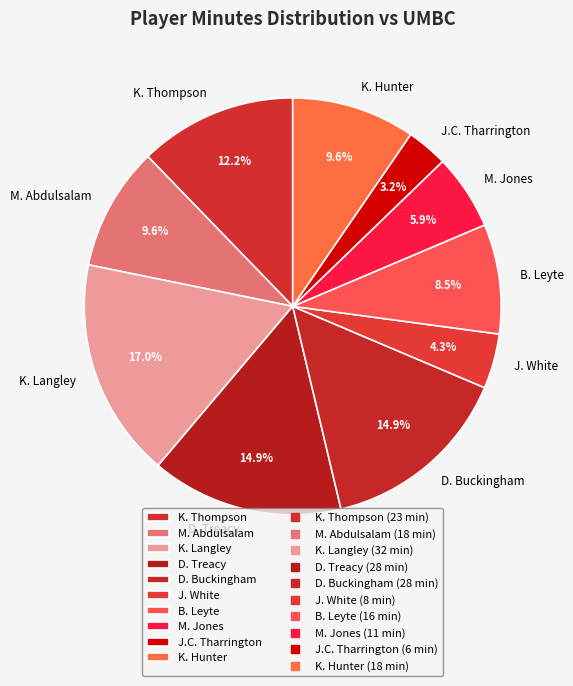

To the nearest percent, what is the difference between the largest and smallest slice percentages?

14%